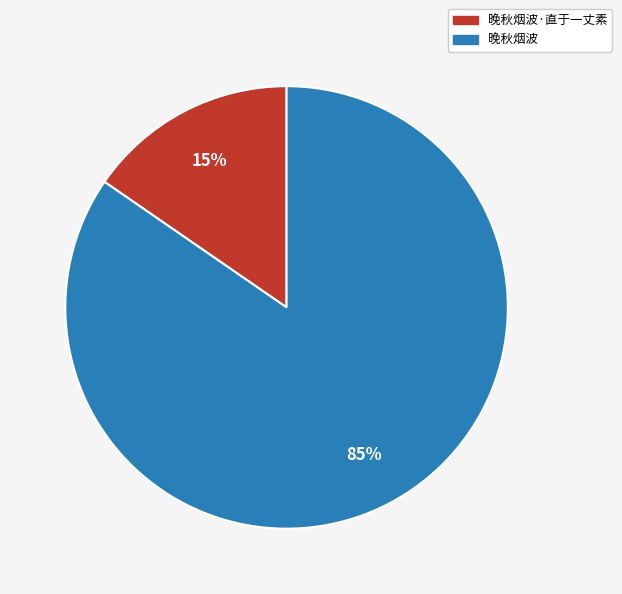

To the nearest percent, what is the average slice percentage?

50%